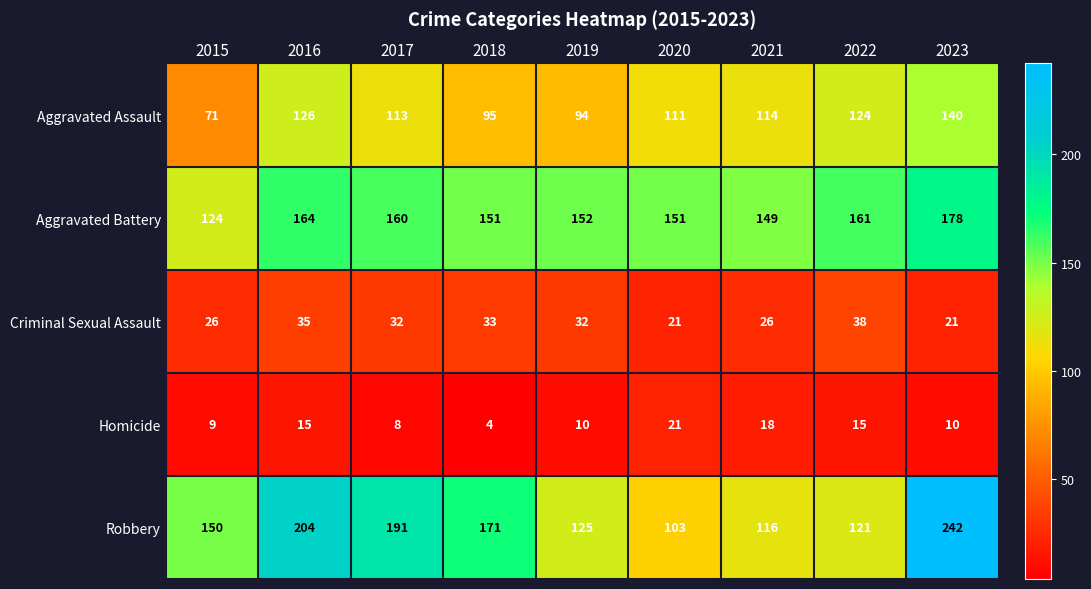

At which label is Robbery closest to 172?

2018